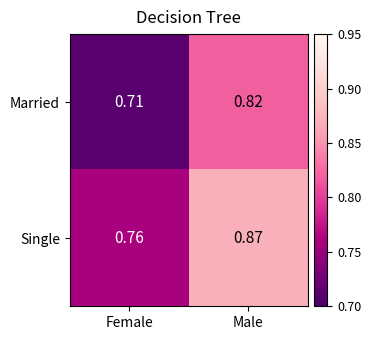

Where is Single nearest to the value 0?

Female